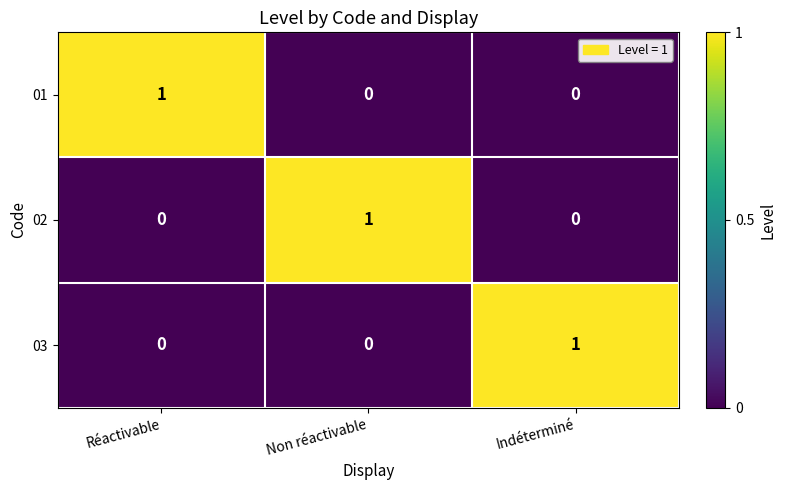

How many values in 02 are above zero?

1